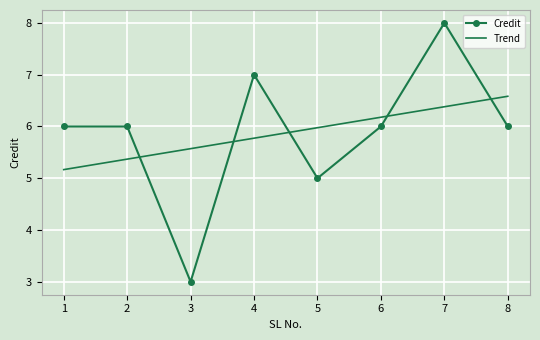

Reading left to right, what are all the values shown in this chart?

Credit: 1=6.0	2=6.0	3=3.0	4=7.0	5=5.0	6=6.0	7=8.0	8=6.0
Trend: 1=5.2	2=5.4	3=5.6	4=5.8	5=6.0	6=6.2	7=6.4	8=6.6